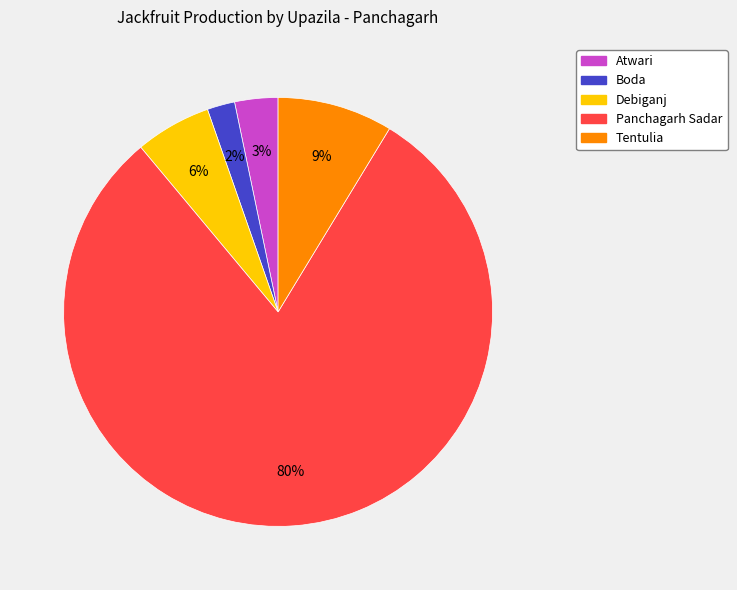

Do Panchagarh Sadar and Boda together represent more than half of the pie?

Yes